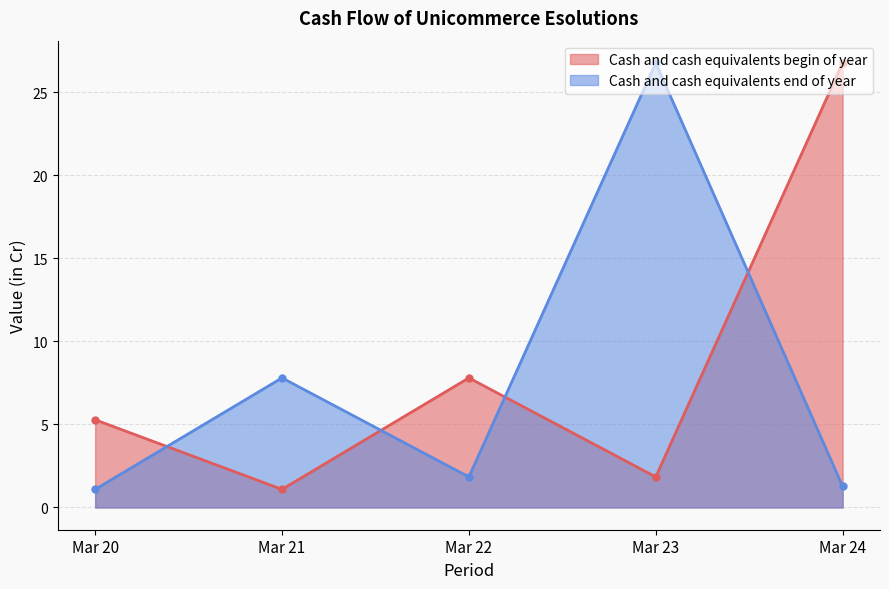

True or false: Cash and cash equivalents end of year has a value of 1.1 at Mar 20.

True